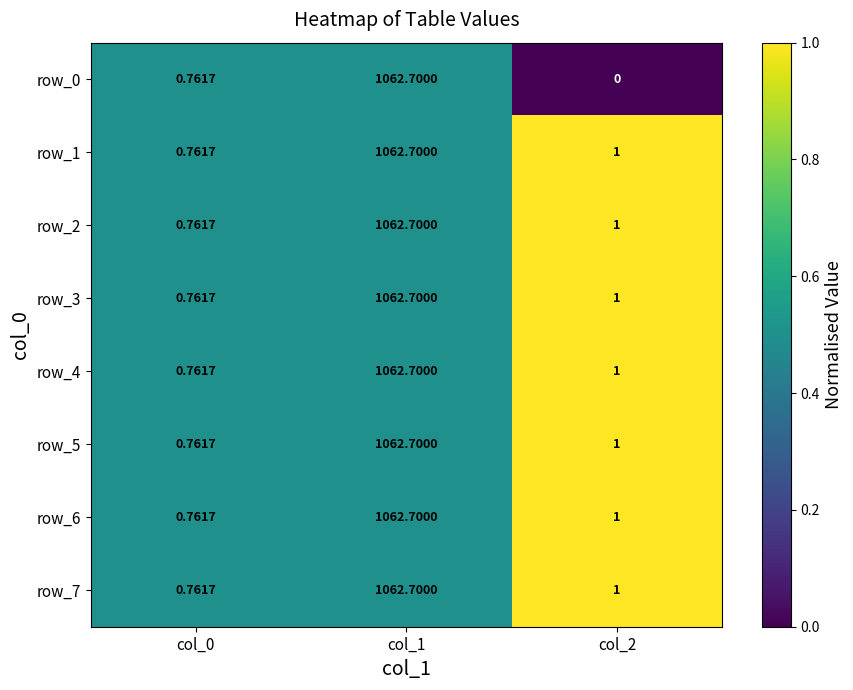

Reading left to right, list all the values displayed in this chart.

row_0: col_0=0.5	col_1=0.5	col_2=0.0
row_1: col_0=0.5	col_1=0.5	col_2=1.0
row_2: col_0=0.5	col_1=0.5	col_2=1.0
row_3: col_0=0.5	col_1=0.5	col_2=1.0
row_4: col_0=0.5	col_1=0.5	col_2=1.0
row_5: col_0=0.5	col_1=0.5	col_2=1.0
row_6: col_0=0.5	col_1=0.5	col_2=1.0
row_7: col_0=0.5	col_1=0.5	col_2=1.0